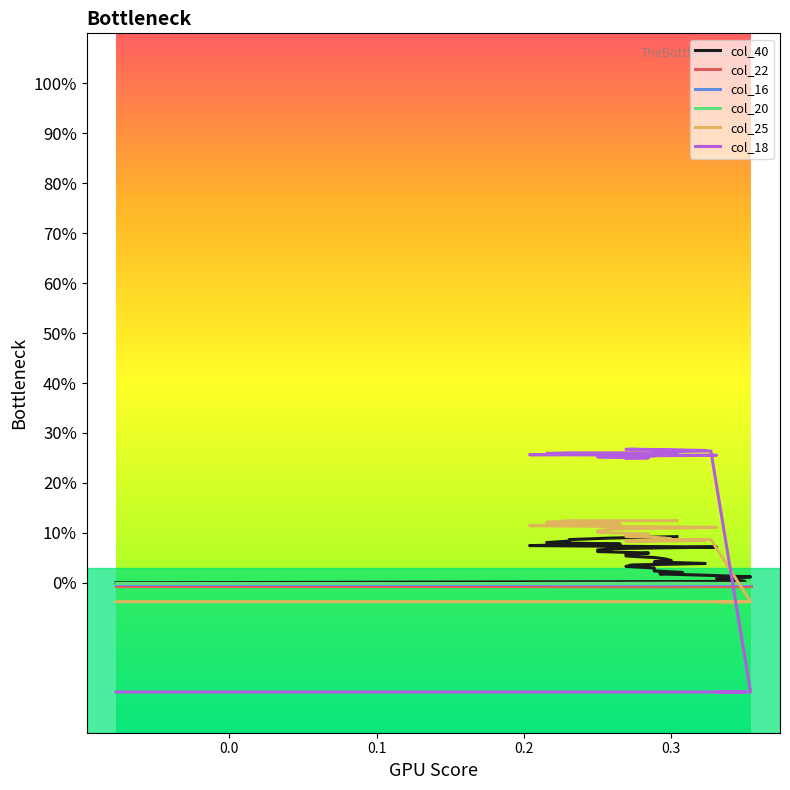

True or false: col_40 has a value of 0.0 at 0.3.

False